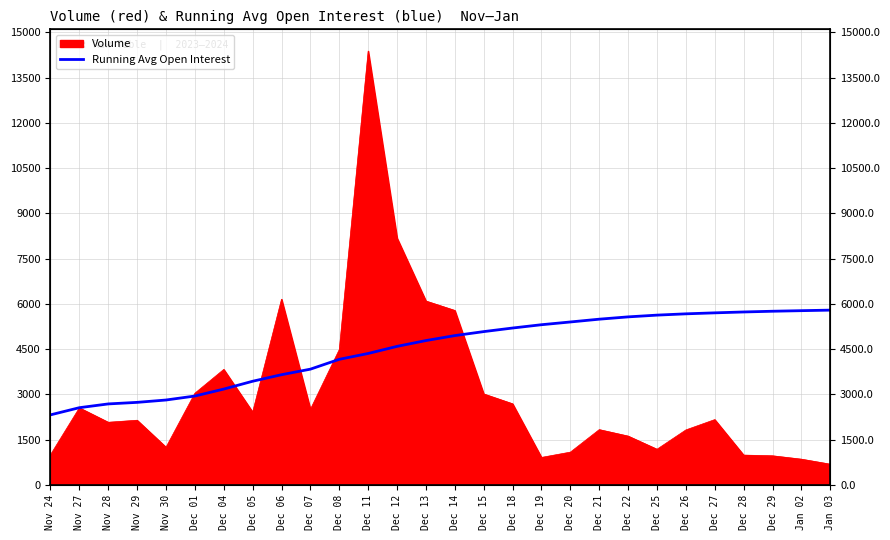

What is the difference between the second highest and second lowest values?

3214.7